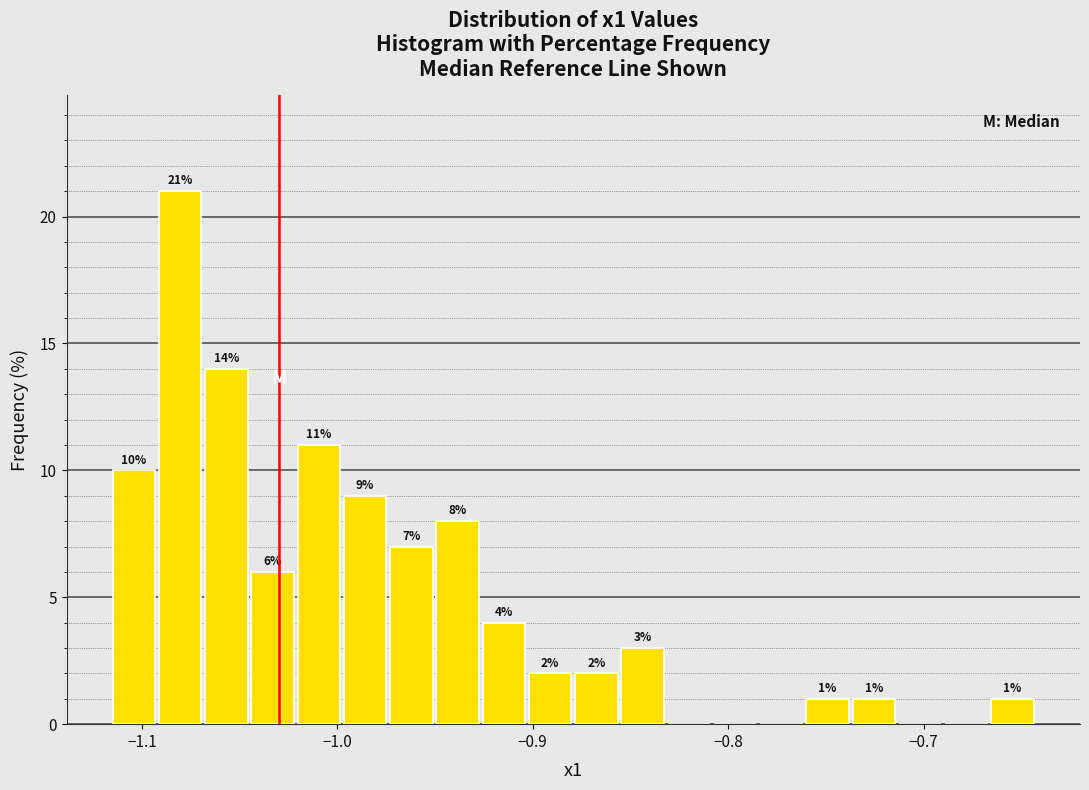

Around what value on the x-axis is the tallest bar? Give the approximate position of its centre, as read against the axis.

-1.08